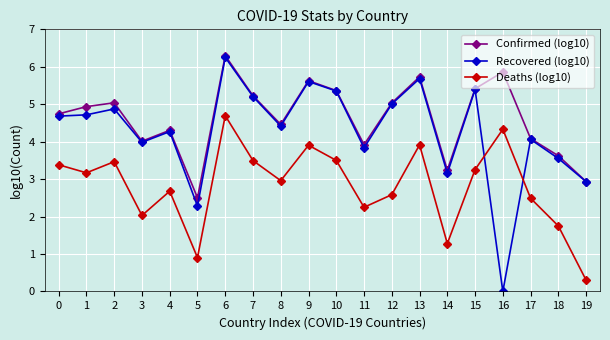

What is the difference between the maximum and minimum values in the Deaths (log10) series?

4.4